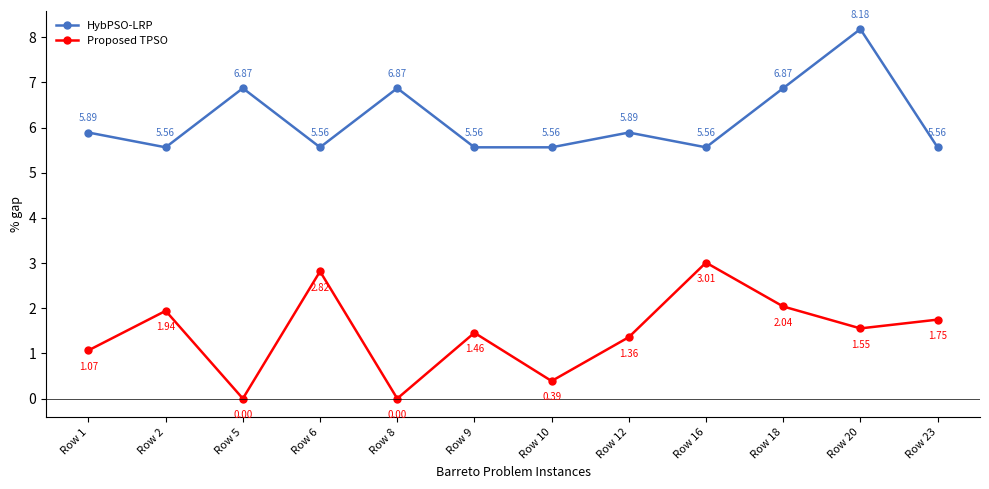

How many data points does each series have?

12